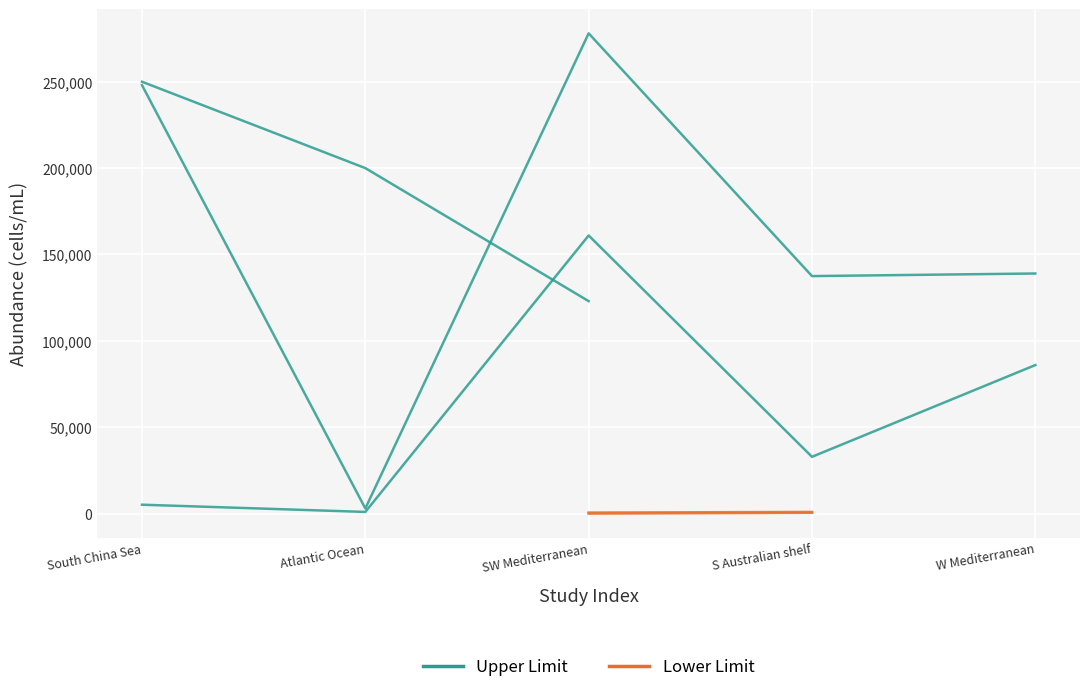

True or false: Lower Limit and Upper Limit intersect in this chart.

False